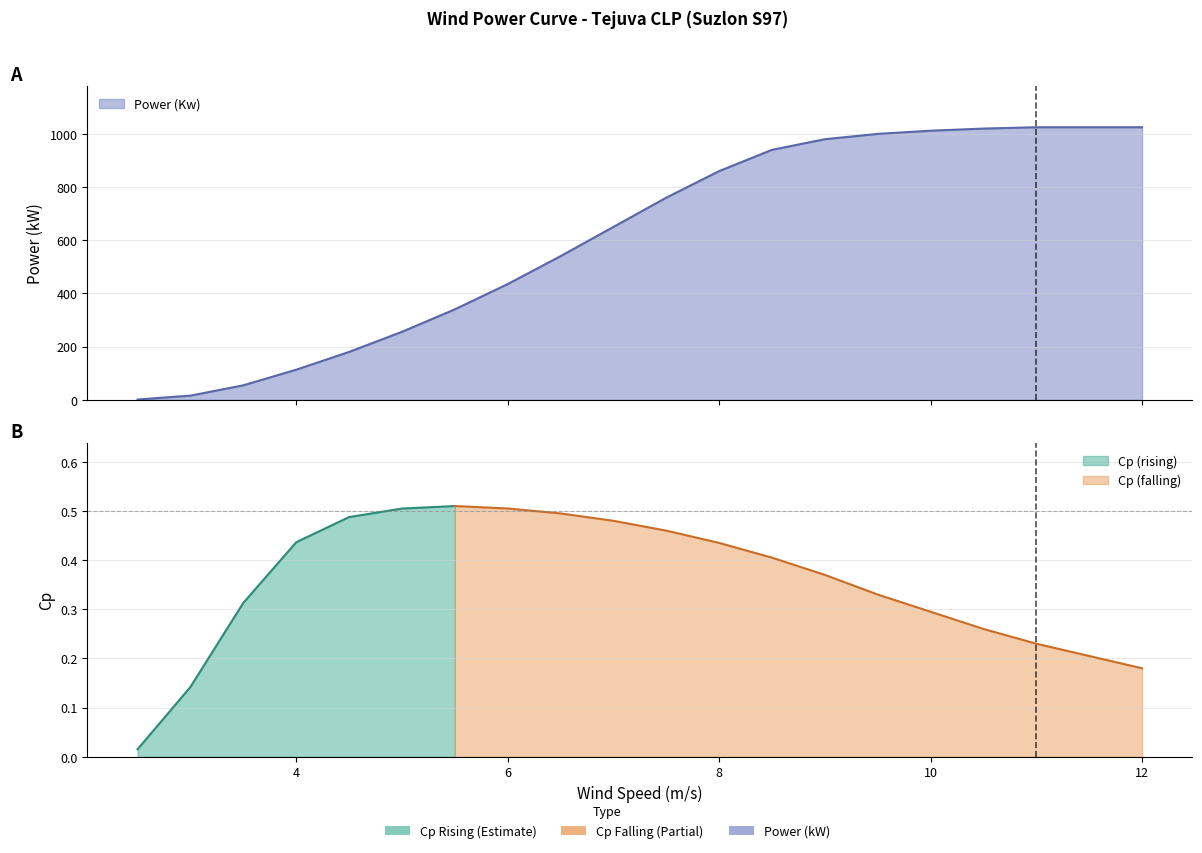

What is the label of the 4th point from the right?

10.5